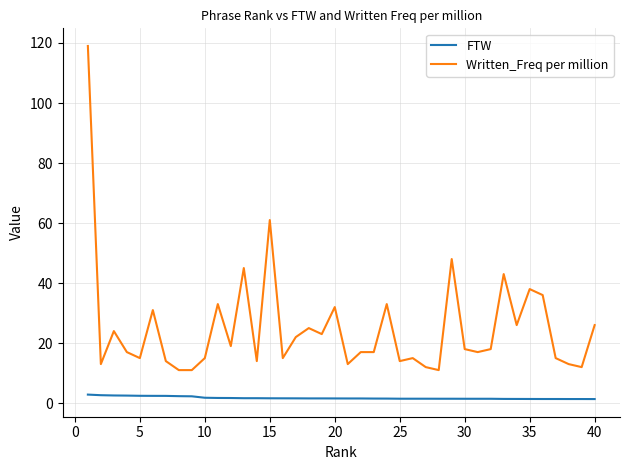

What are all the series names shown in the legend?

FTW, Written_Freq per million